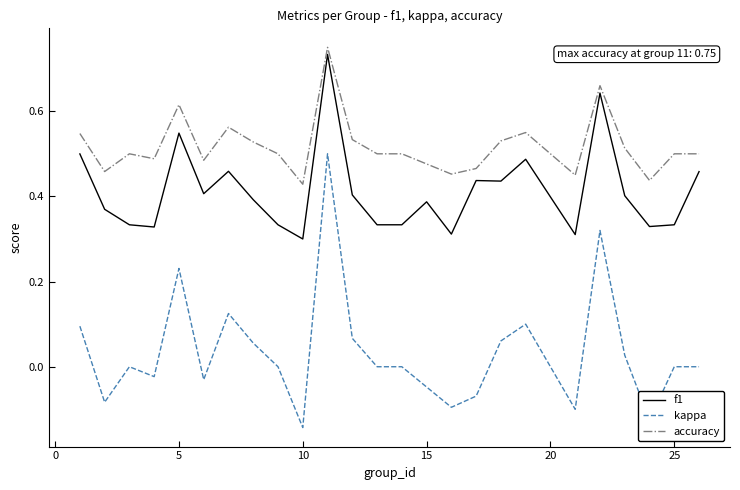

Which series has the largest total across all categories?

accuracy